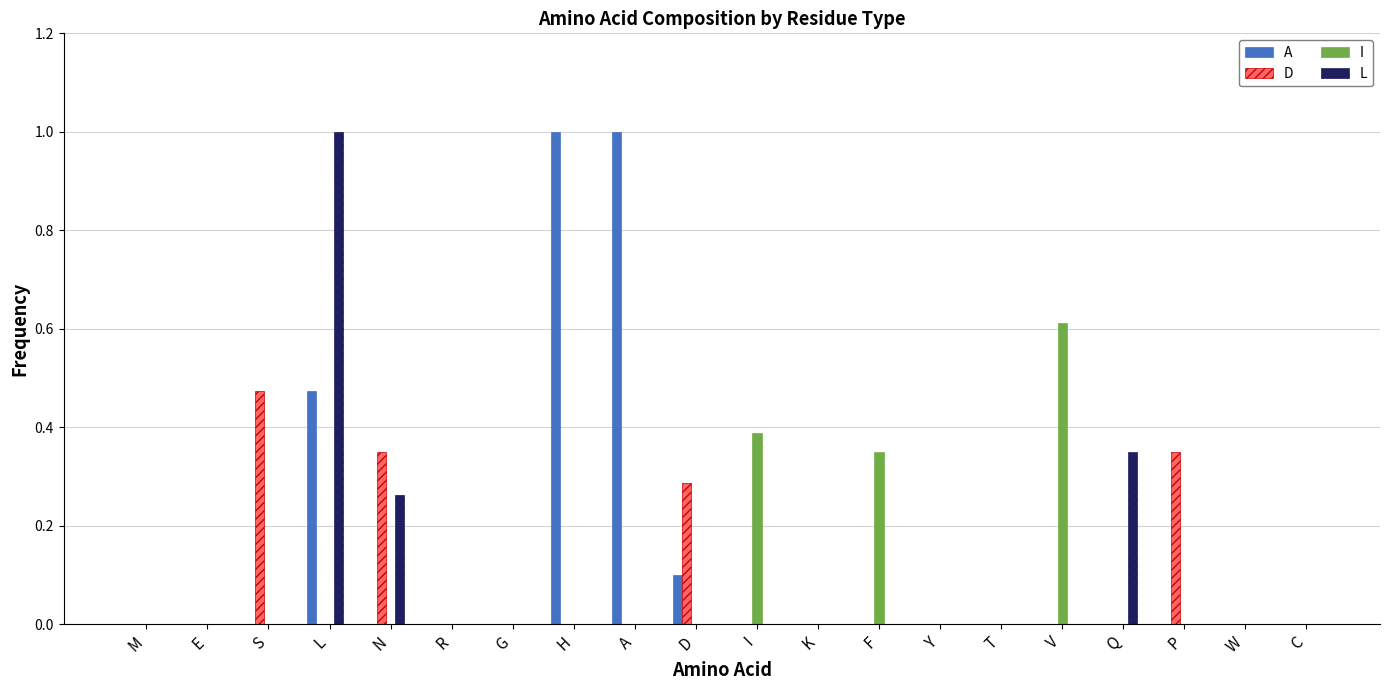

The D series shows -0.3 at K. True or false?

False